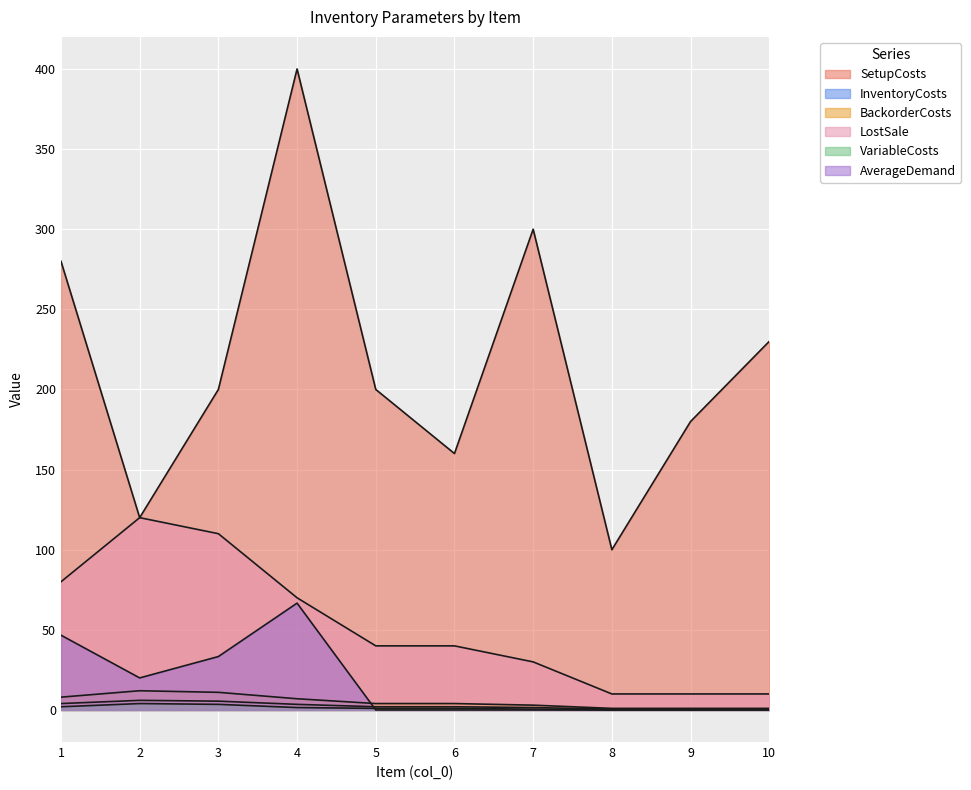

What is the difference between the second highest and second lowest values in the InventoryCosts series?

5.0